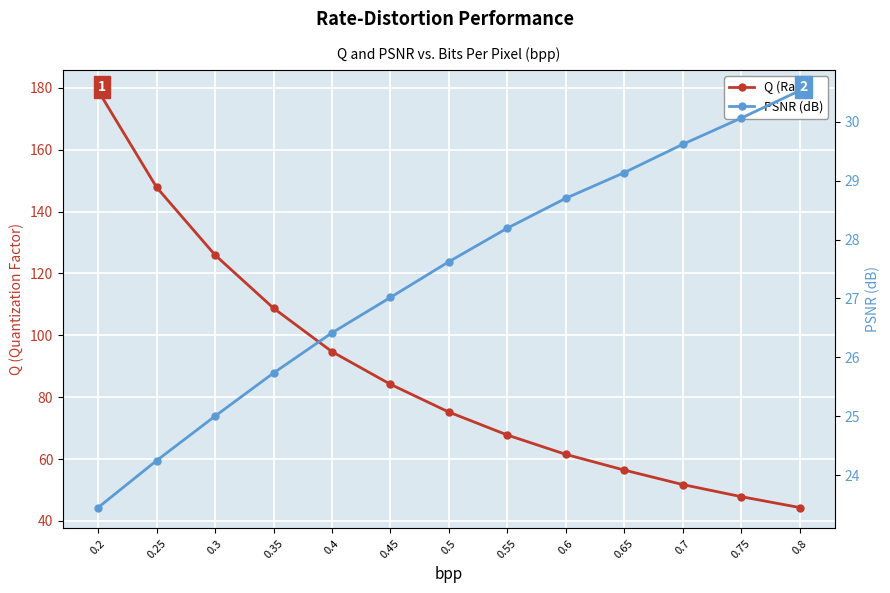

What is the difference between the highest and lowest values at 0.4?

68.3